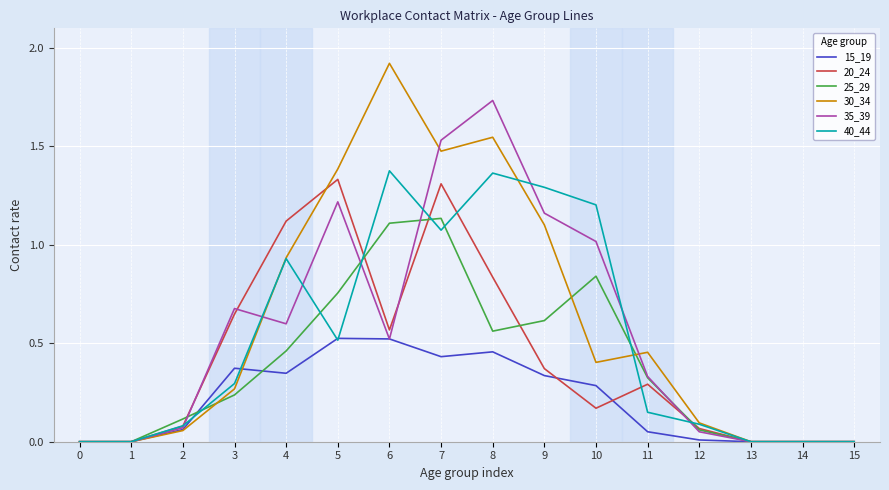

How many lines are shown in the chart?

6